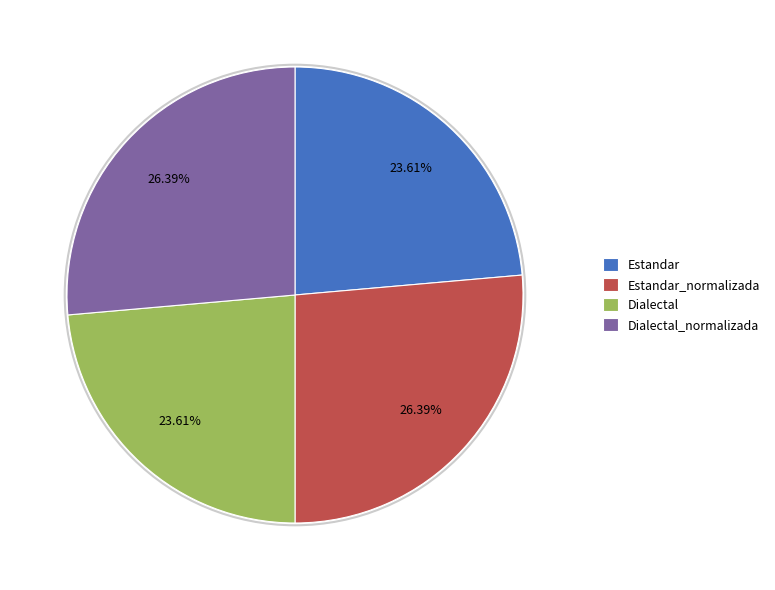

The Estandar_normalizada slice represents 13% of the pie. True or false?

False